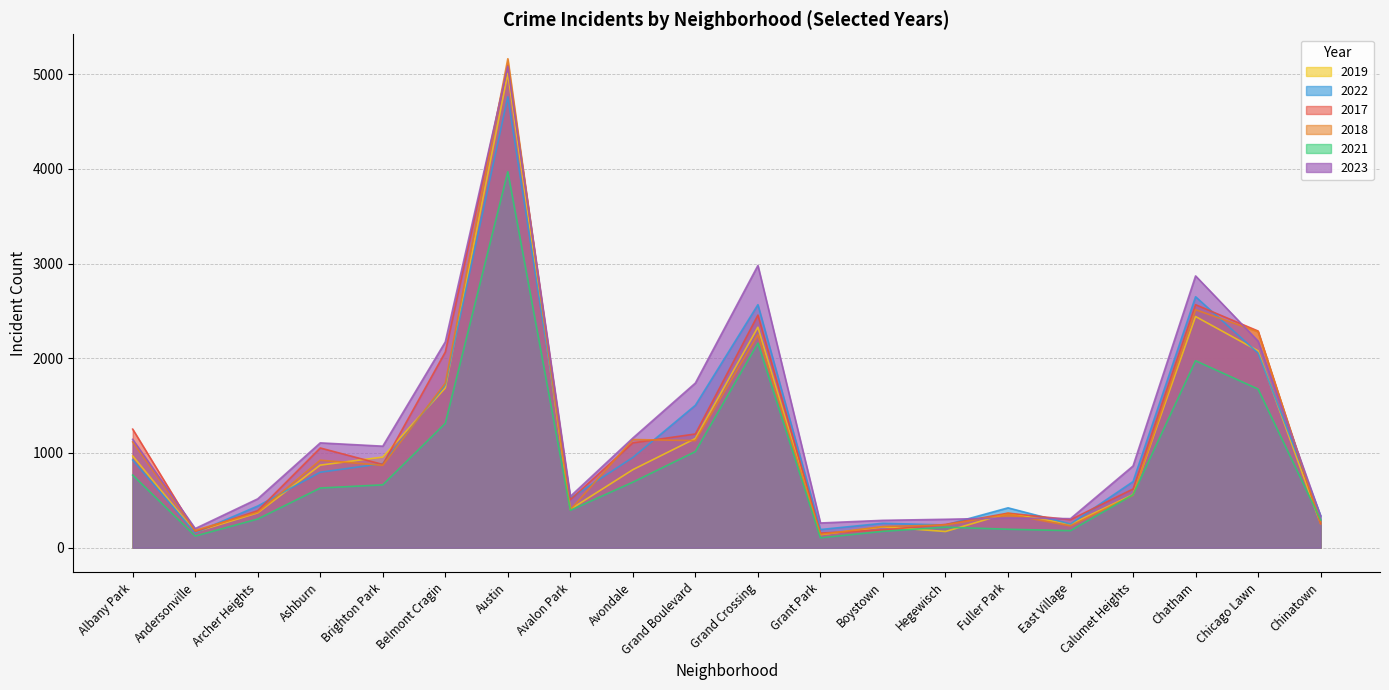

What are all the series names shown in the legend?

2019, 2022, 2017, 2018, 2021, 2023